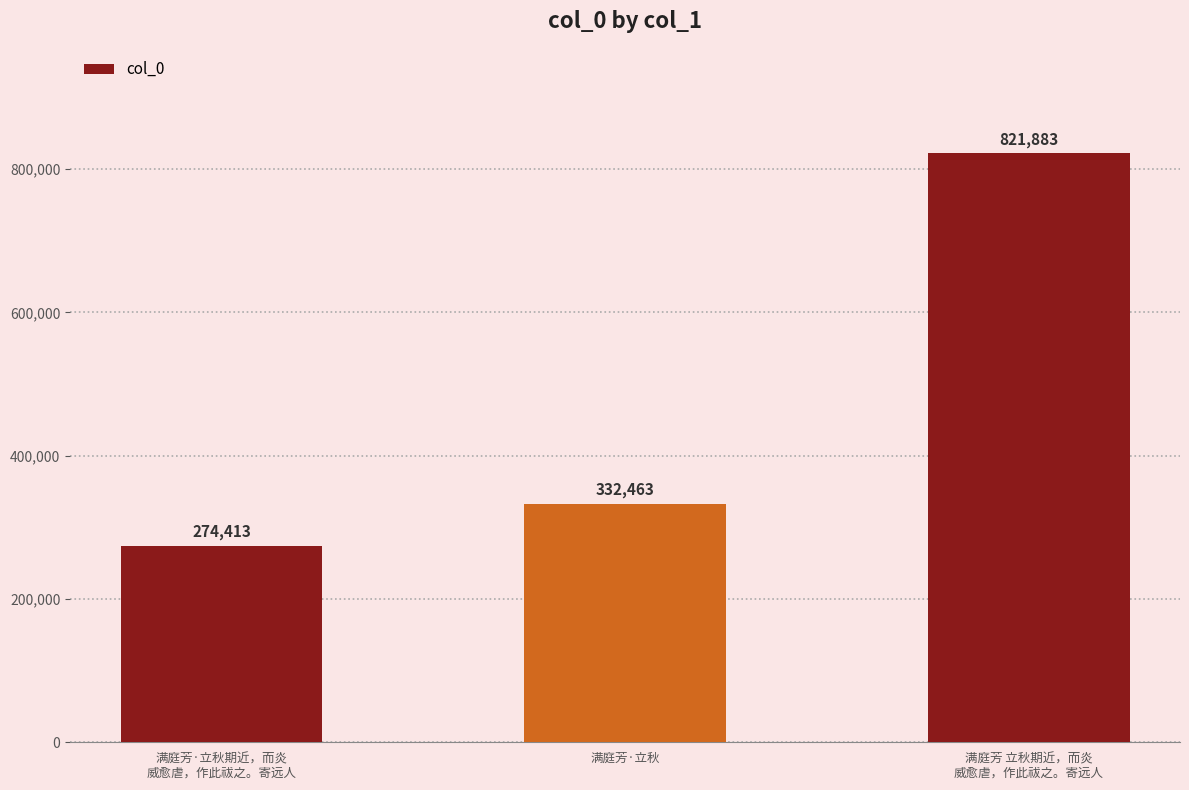

The chart shows a value of 526650 at 满庭芳·立秋. True or false?

False